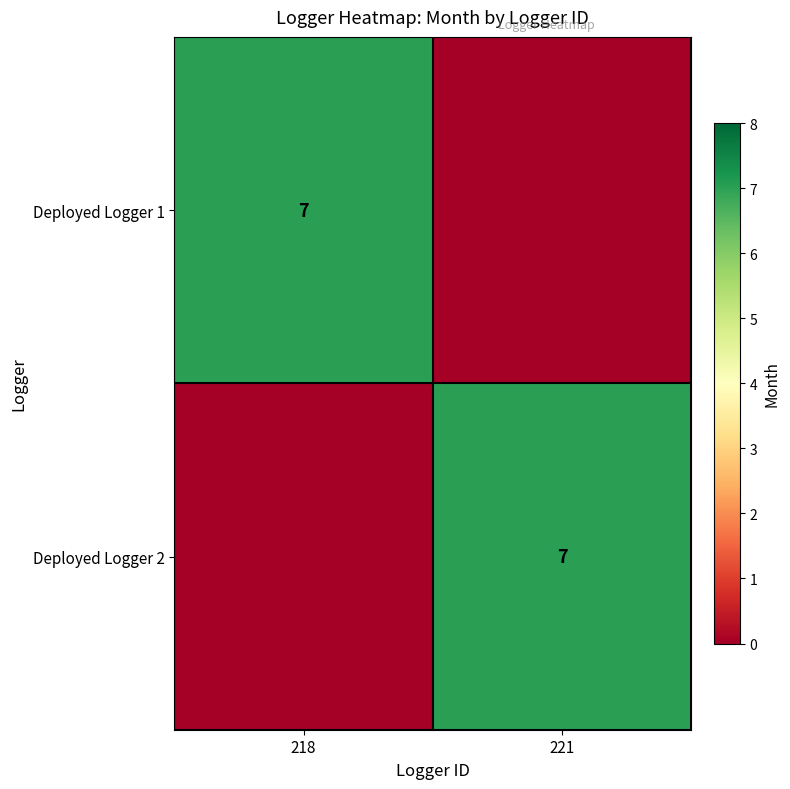

The Deployed Logger 1 series shows 2 at 218. True or false?

False